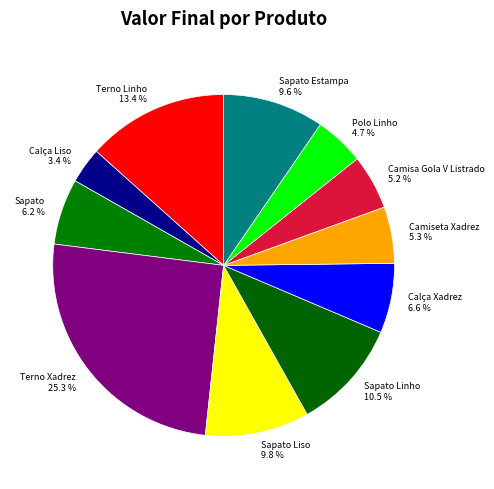

Is Calça Xadrez the majority of the pie?

No